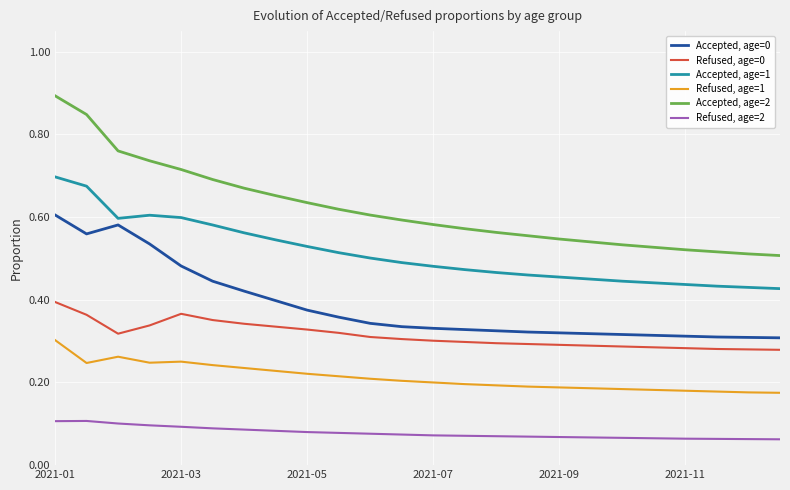

Rank the series by their maximum value, from lowest to highest.

Refused, age=2, Refused, age=1, Refused, age=0, Accepted, age=0, Accepted, age=1, Accepted, age=2